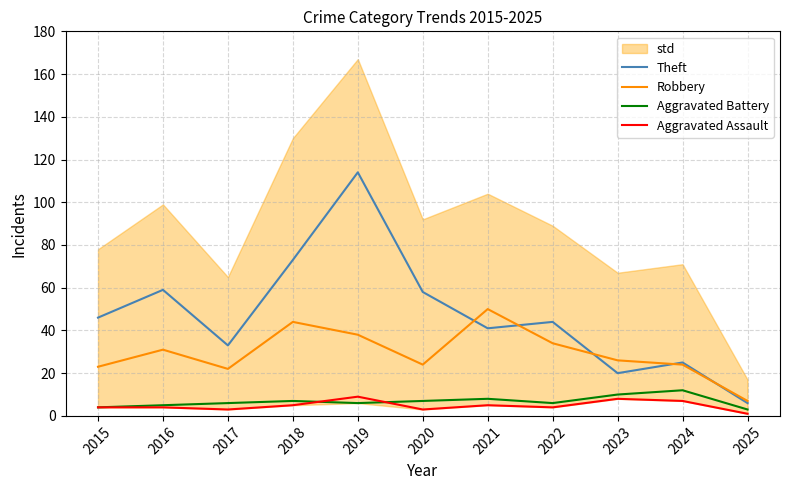

What is the sum of all Aggravated Battery values?

74